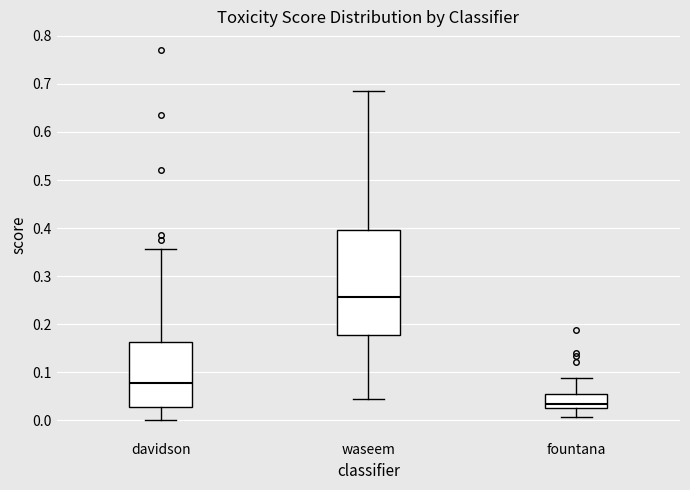

Where does the upper whisker of the box for davidson end on the y-axis? The values are not printed on the chart, so give them approximately, as read against the axis.

0.36